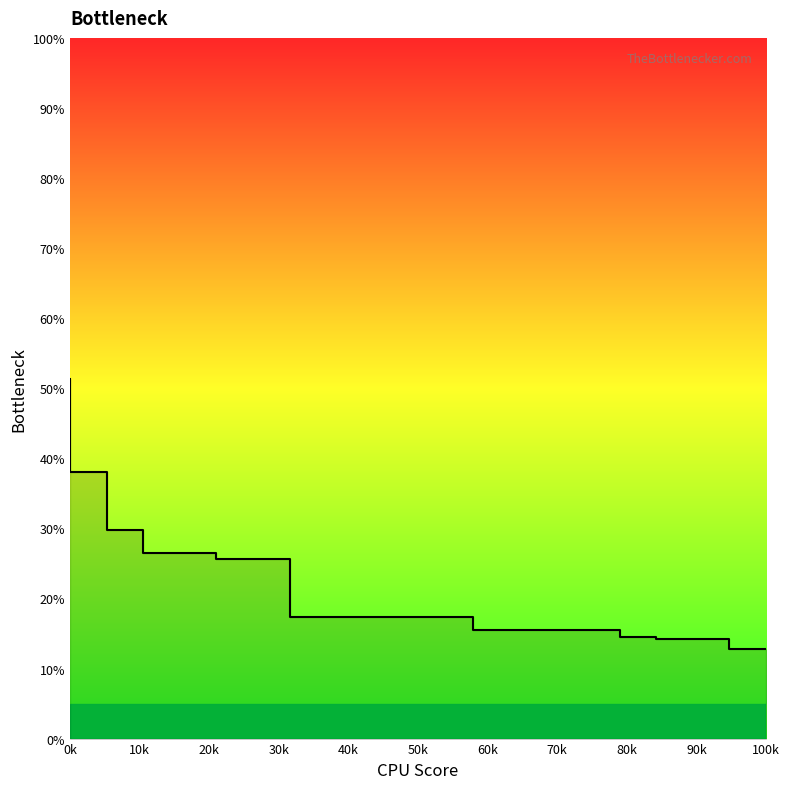

How many data points are less than 17?

17